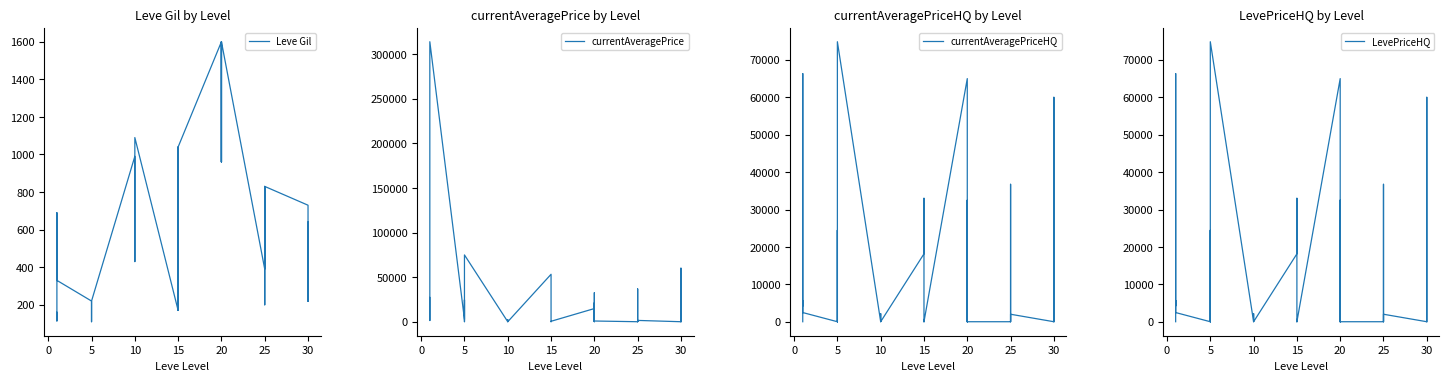

Reading left to right, transcribe all the data shown in this chart.

Leve Gil: 160.0	114.0	115.0	690.0	690.0	330.0	220.0	110.0	220.0	220.0	220.0	220.0	990.0	430.0	990.0	990.0	990.0	1090.0	170.0	910.0	170.0	1040.0	910.0	1040.0	1600.0	960.0	1600.0	1600.0	960.0	1600.0	390.0	820.0	830.0	200.0	200.0	830.0	730.0	220.0	640.0	220.0
currentAveragePrice: 27128.0	1354.1	1701.7	1750.0	52749.8	313824.0	2507.0	24450.0	150.0	47.2	410.0	74856.0	0.0	0.0	8.0	2150.0	0.0	0.0	53159.0	33000.0	342.8	0.0	416.0	498.5	14744.5	0.0	21250.0	296.0	32486.5	800.0	0.0	999.0	0.0	36739.6	714.0	1456.4	0.0	1578.0	60000.0	0.0
currentAveragePriceHQ: 0.0	1723.5	5666.7	4224.8	66333.0	2452.0	0.0	24450.0	0.0	46.7	0.0	74856.0	0.0	0.0	0.0	2150.0	0.0	0.0	18145.6	33000.0	0.0	0.0	416.0	0.0	65000.0	0.0	21250.0	0.0	32486.5	0.0	0.0	0.0	0.0	36739.6	0.0	2000.0	0.0	1578.0	60000.0	0.0
LevePriceHQ: 0.0	1723.5	5666.7	4224.8	66333.0	2452.0	0.0	24450.0	0.0	46.7	0.0	74856.0	0.0	0.0	0.0	2150.0	0.0	0.0	18145.6	33000.0	0.0	0.0	416.0	0.0	65000.0	0.0	21250.0	0.0	32486.5	0.0	0.0	0.0	0.0	36739.6	0.0	2000.0	0.0	1578.0	60000.0	0.0